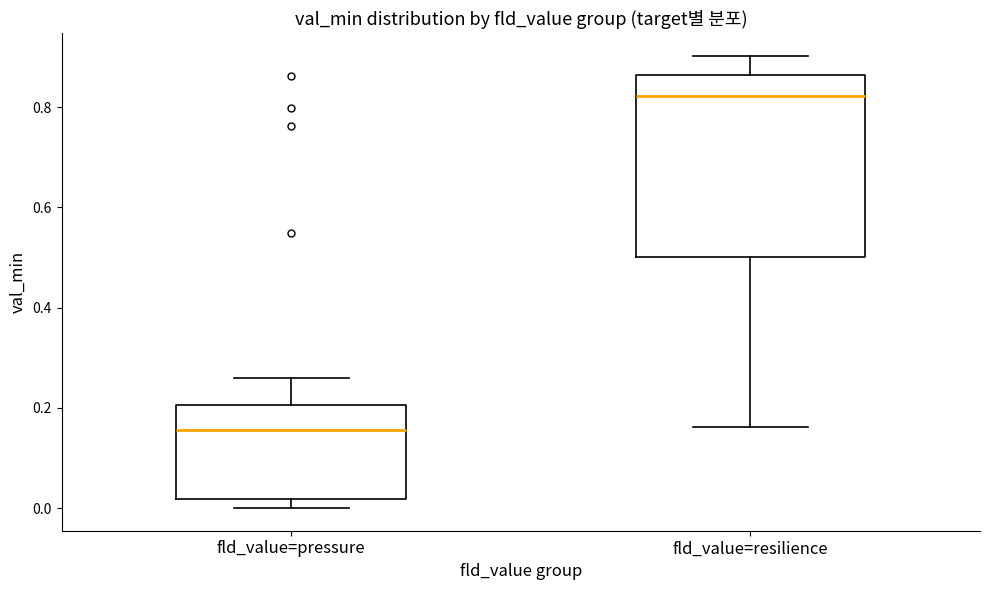

Where is the lower edge of the box for fld_value=resilience on the y-axis? The values are not printed on the chart, so give them approximately, as read against the axis.

0.50